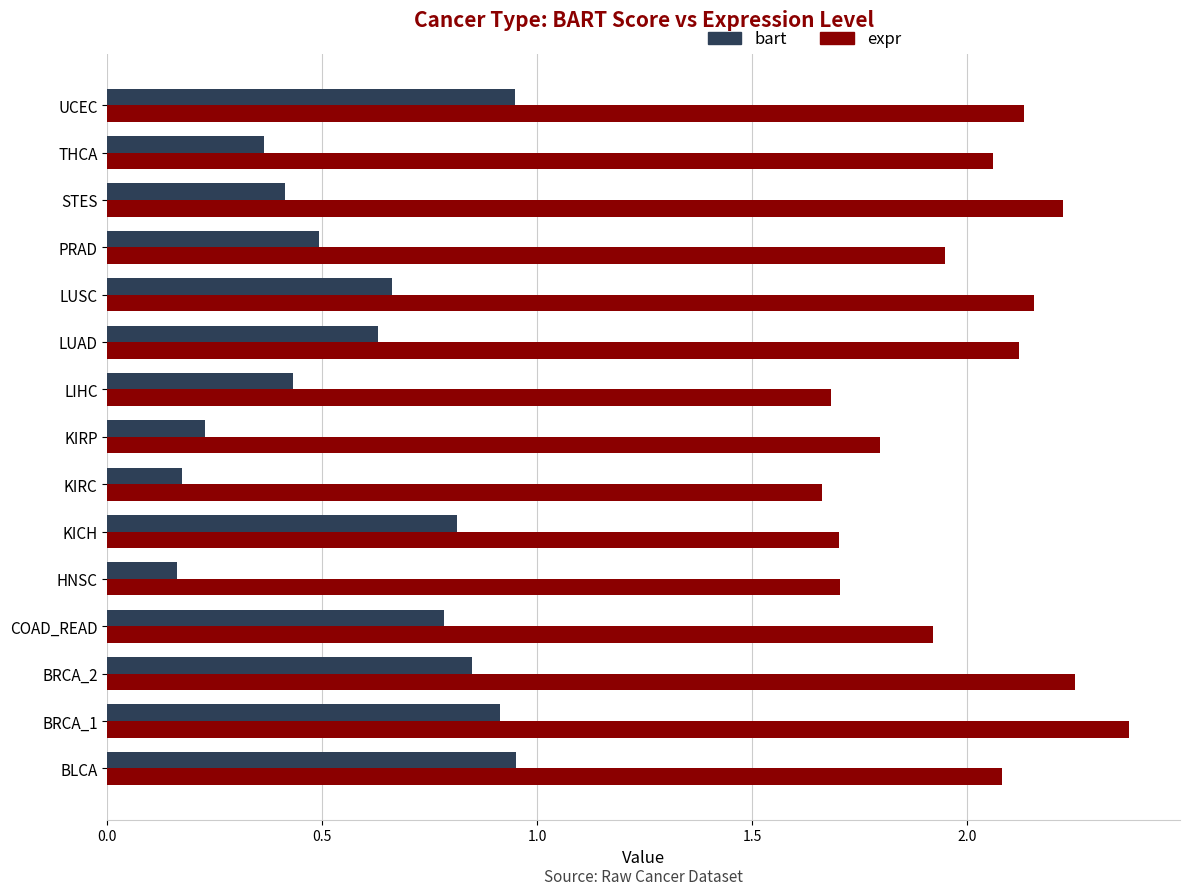

Between LUSC and THCA, which series saw the biggest shift?

bart